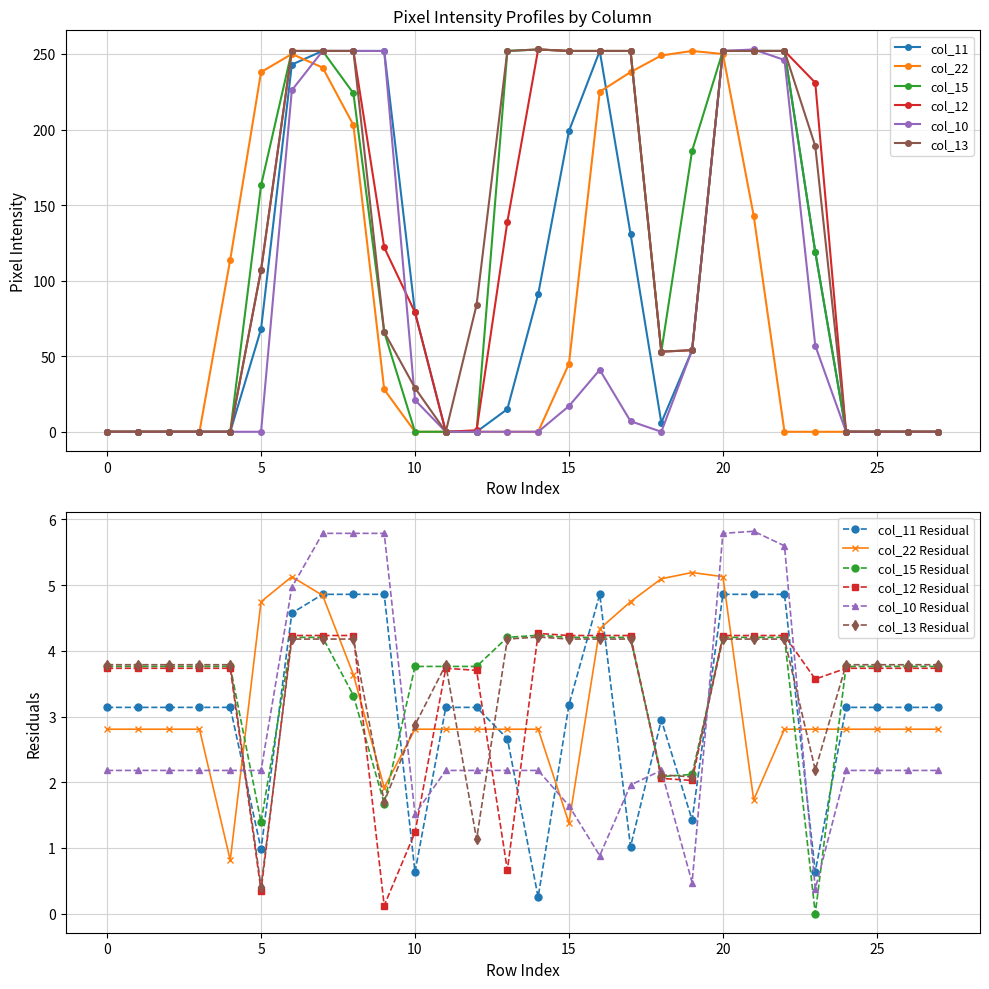

Which series has the largest range (max minus min)?

col_15